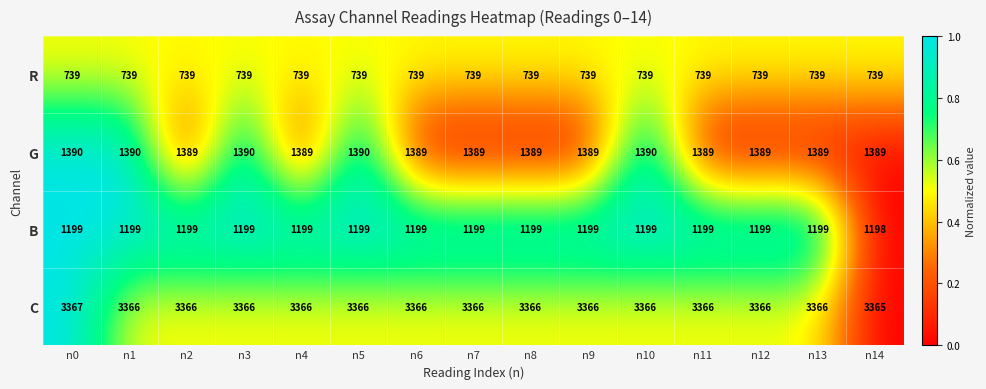

True or false: C has a value of 4596 at n6.

False